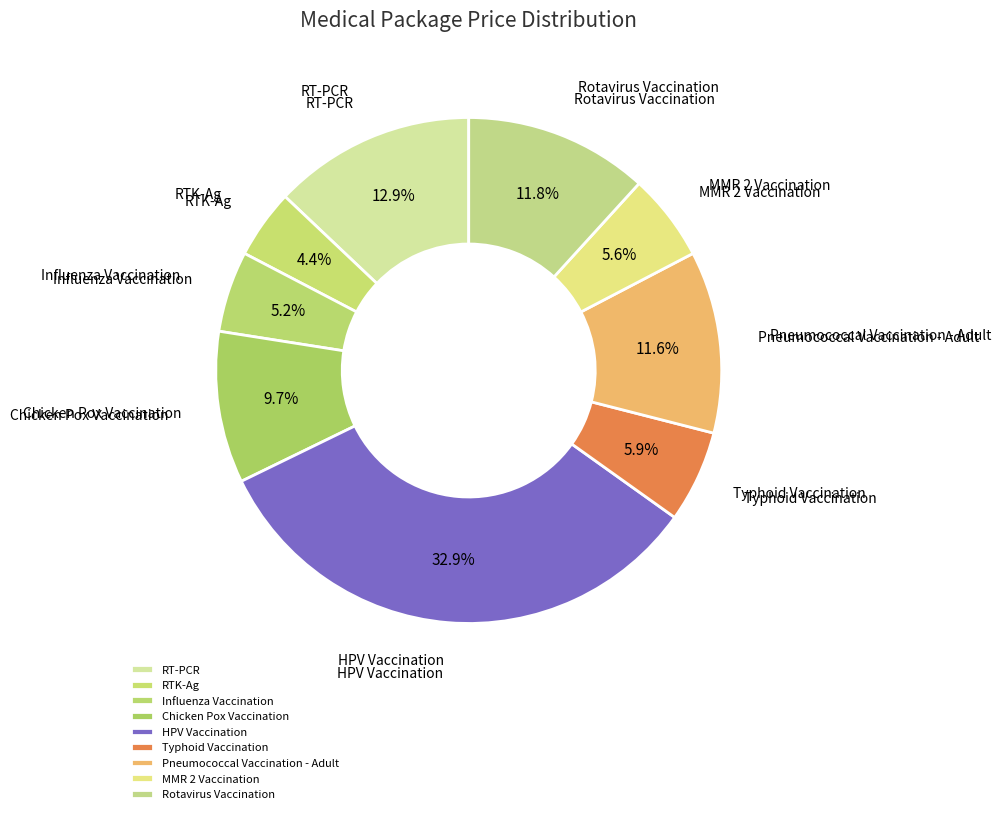

What percentage is the Influenza Vaccination slice, to the nearest percent?

5%